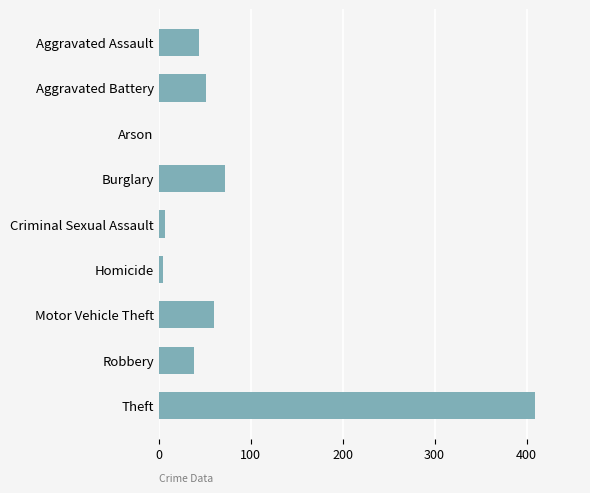

What is the sum of all values?

686